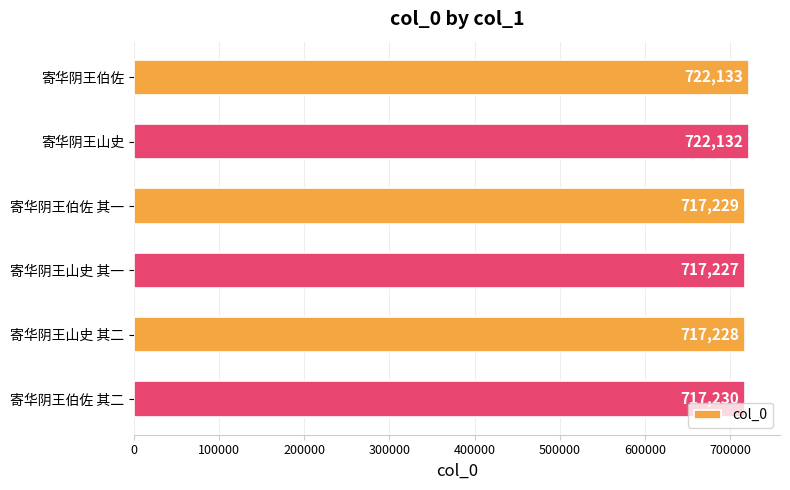

Is it true that the value at 寄华阴王伯佐 is 1111114?

False